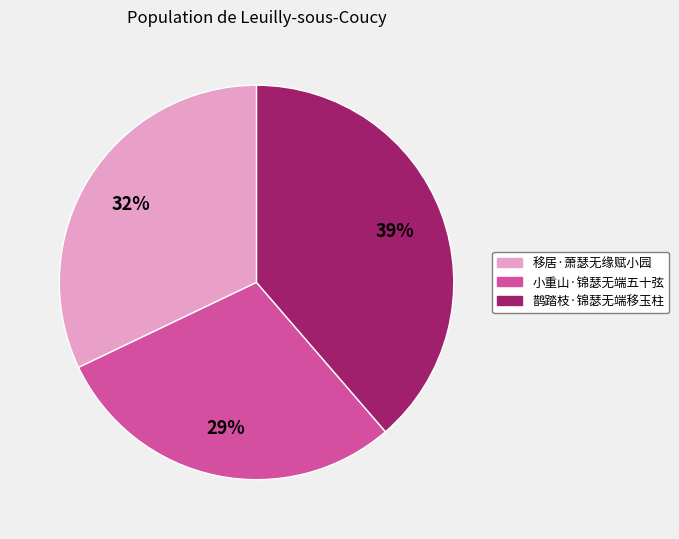

Which has a higher value, 小重山·锦瑟无端五十弦 or 鹊踏枝·锦瑟无端移玉柱?

鹊踏枝·锦瑟无端移玉柱